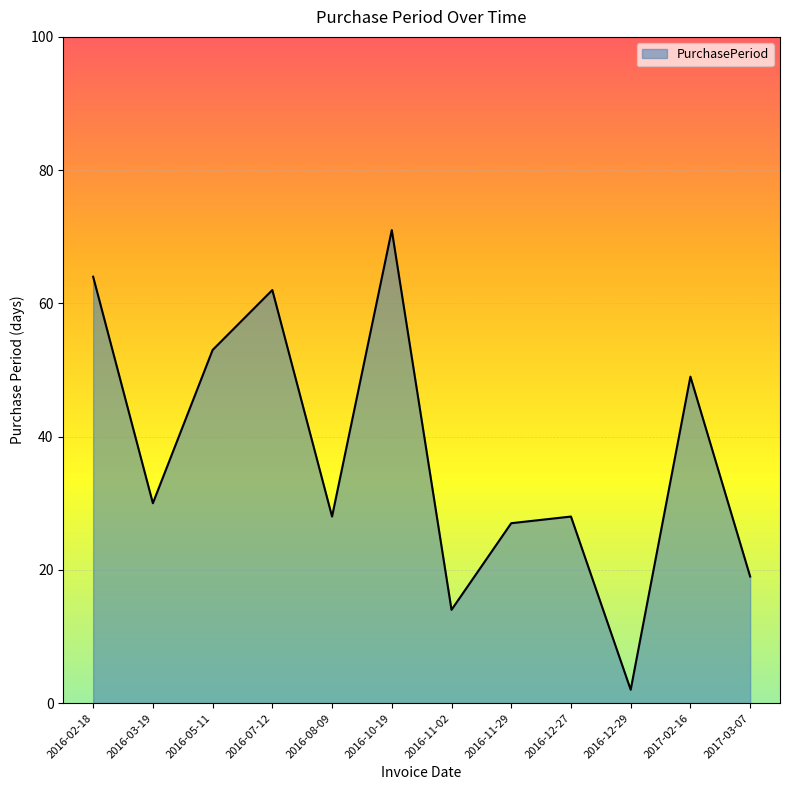

True or false: the data shows 27 at 2016-11-29.

True